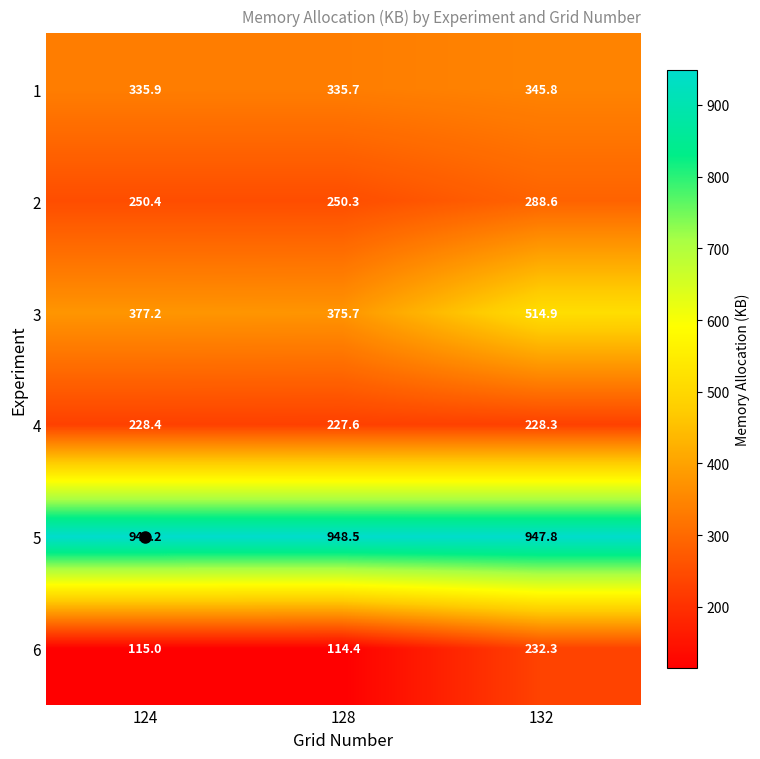

What is the approximate value of 6 at 128?

114.4